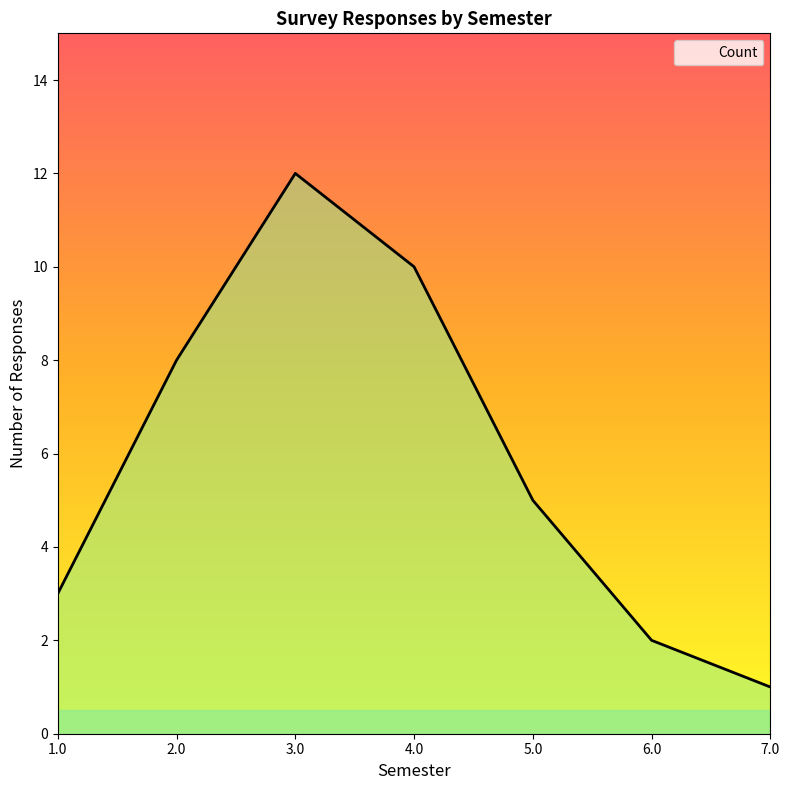

True or false: the data shows 8 at 2.0.

True